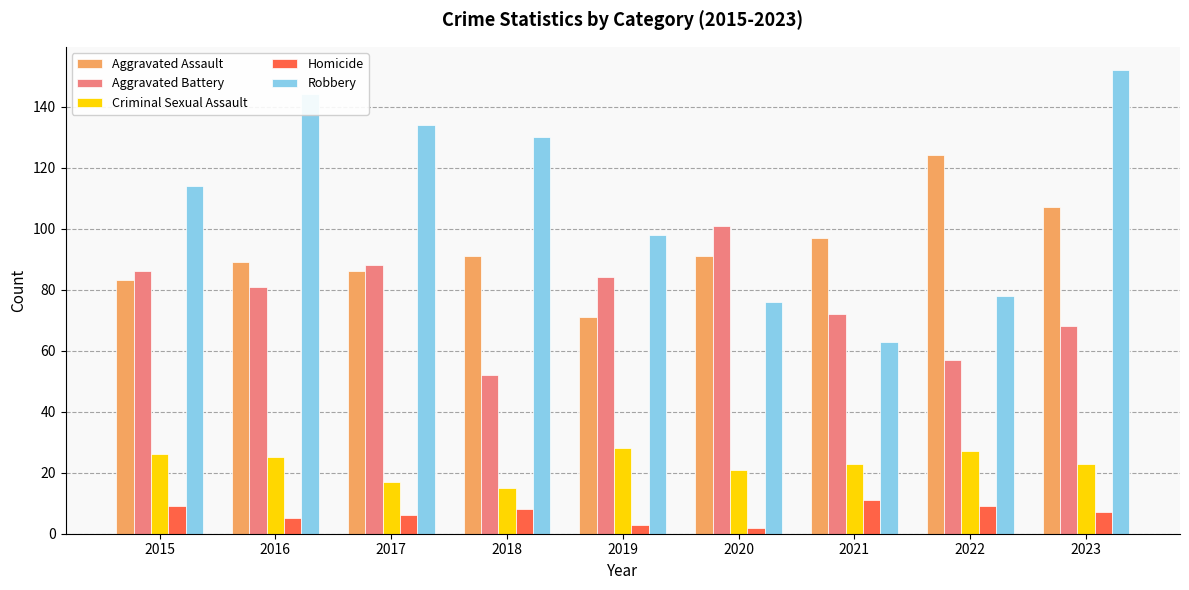

Is it true that Criminal Sexual Assault equals 23 at 2021?

True